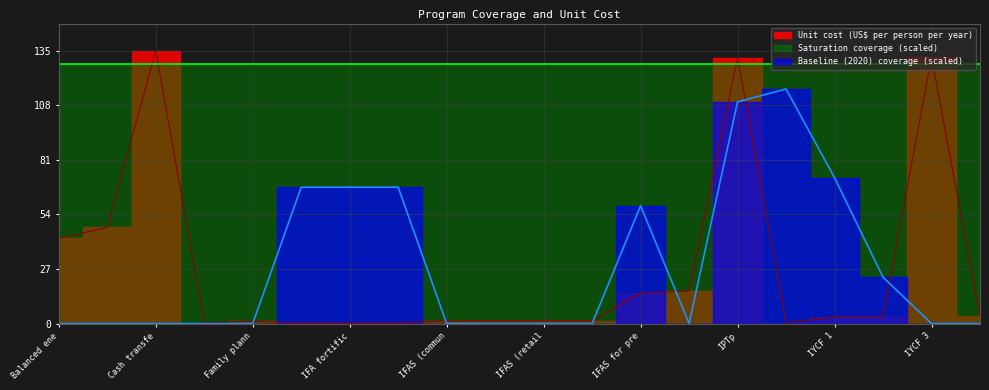

After their last crossing, which series has the higher values: Baseline (2020) coverage or Unit cost (US$ per person per year)?

Unit cost (US$ per person per year)